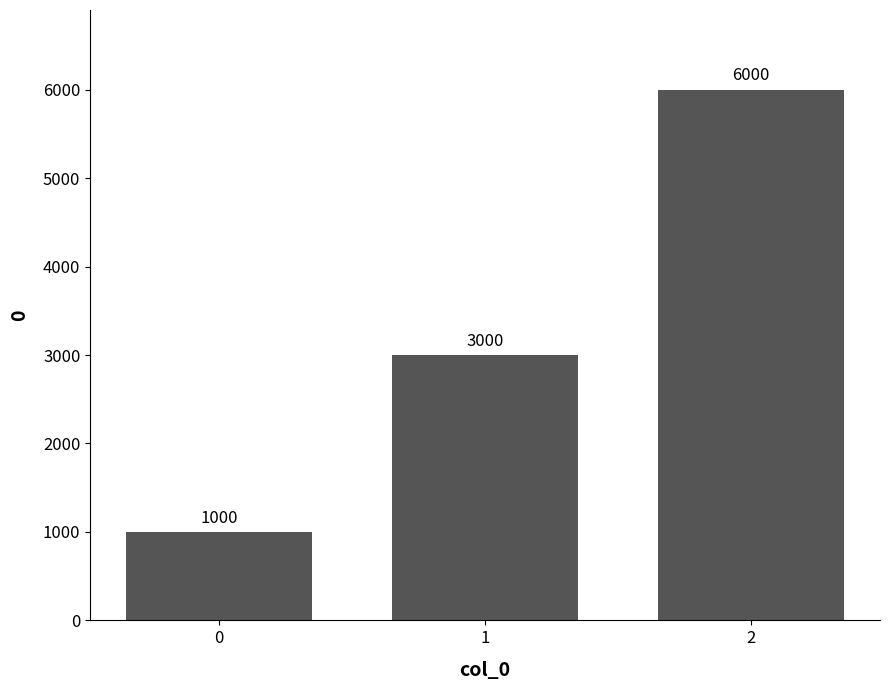

What is the average value?

3333